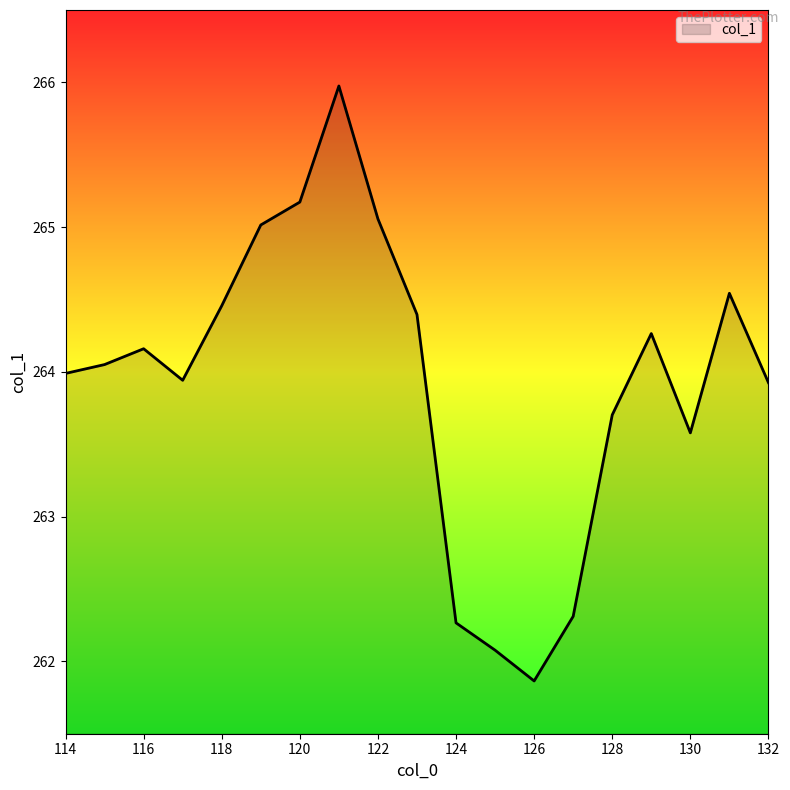

How many series are shown in this chart?

1